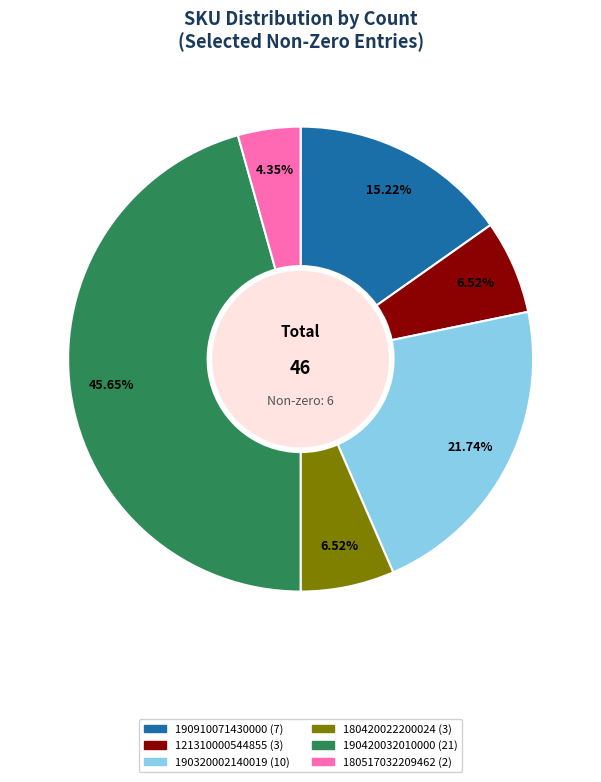

Is there a majority slice in this chart?

No